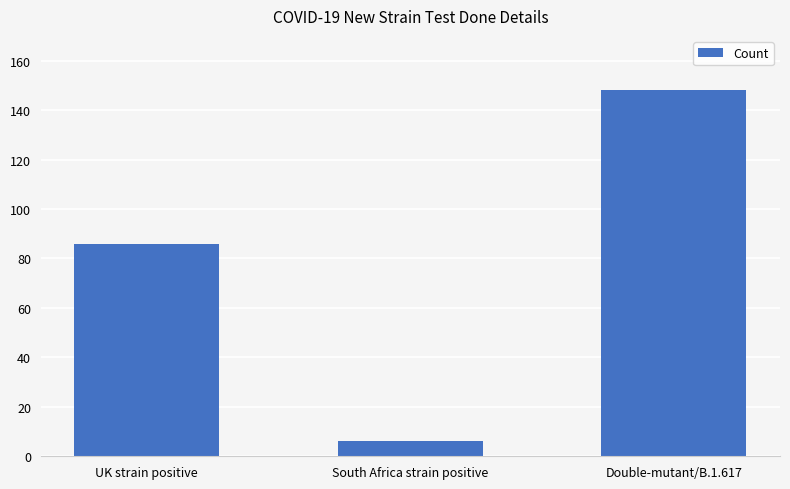

The chart shows a value of 34 at UK strain positive. True or false?

False